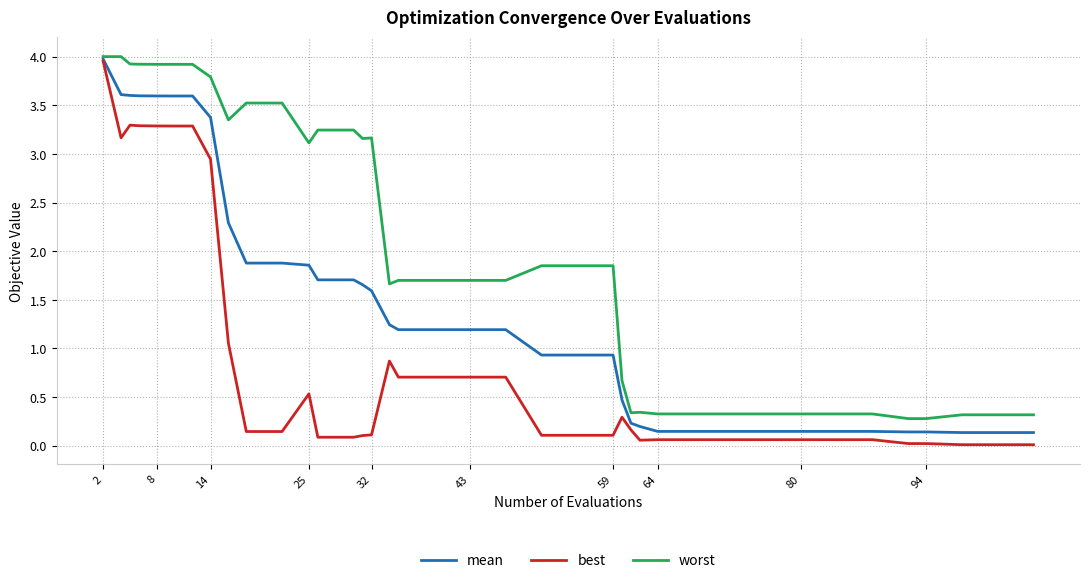

At how many categories does at least one series exceed 3?

17